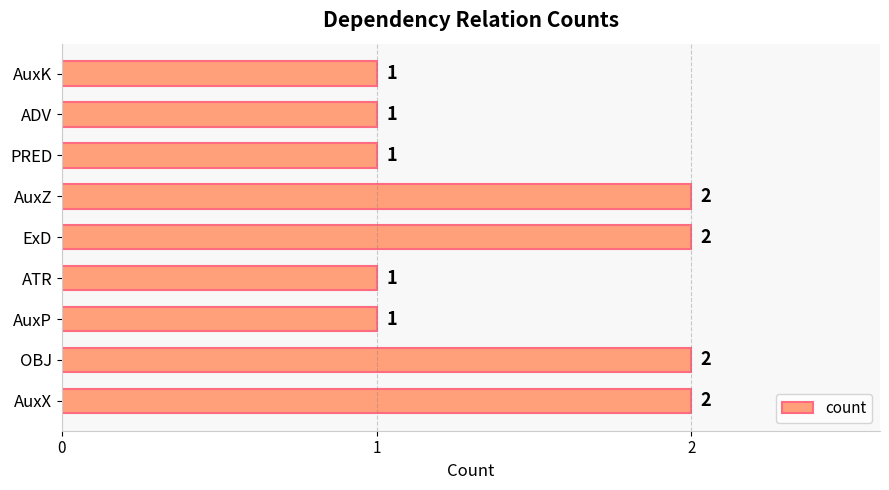

What is the difference between the maximum and second lowest values?

1